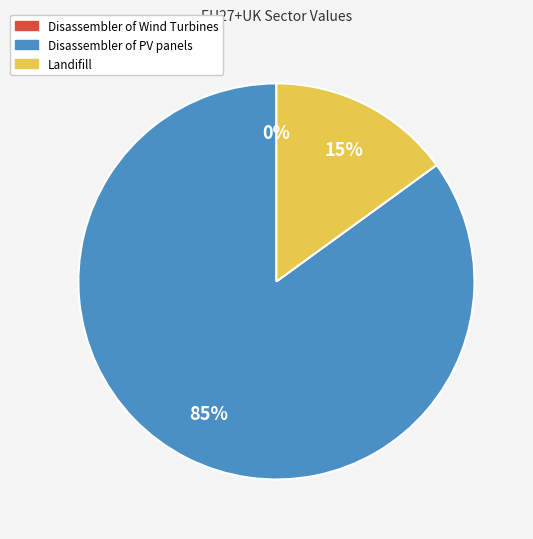

What is the largest slice in the pie chart?

Disassembler of PV panels